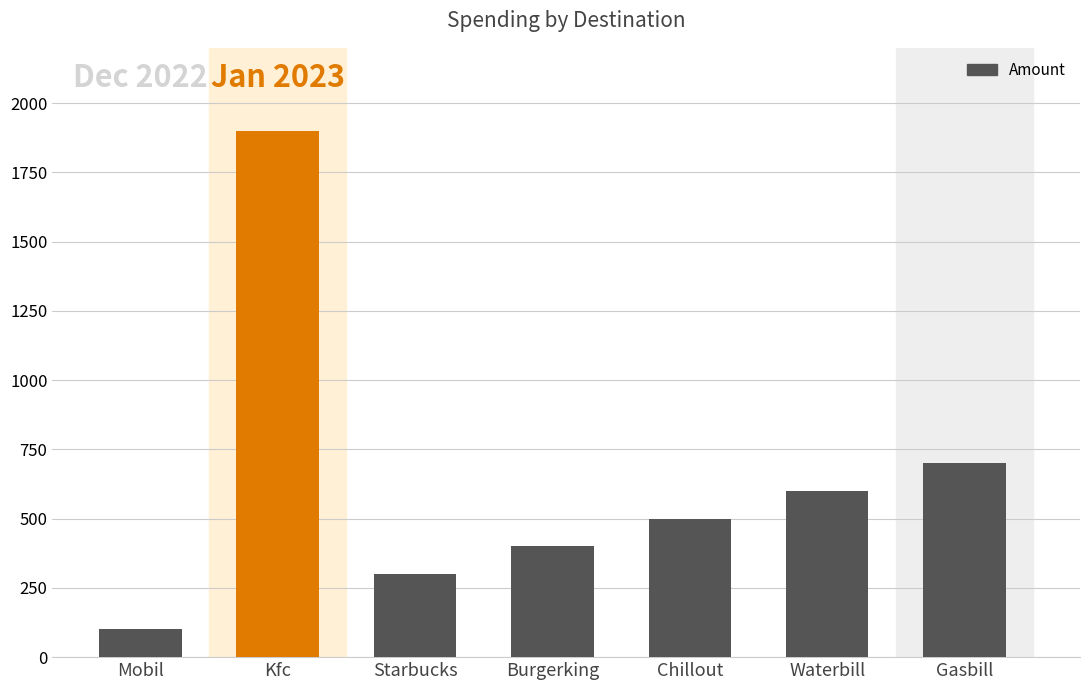

List the labels in order of value, smallest first.

Mobil, Starbucks, Burgerking, Chillout, Waterbill, Gasbill, Kfc